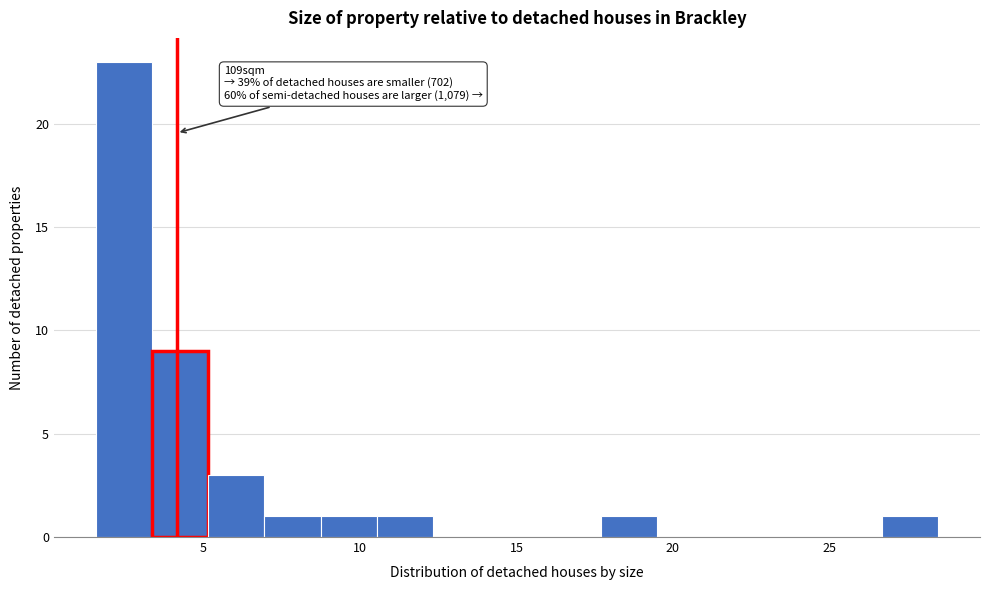

Read against the x-axis, roughly where is the centre of the tallest bar?

2.5